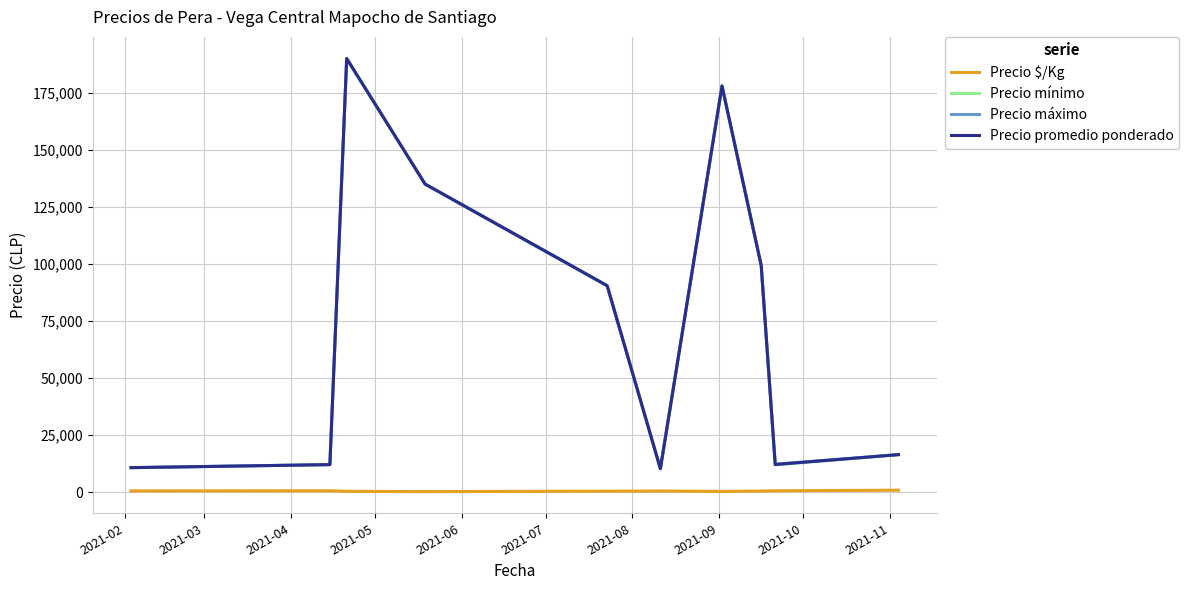

What is the maximum value shown in the chart?

190000.0